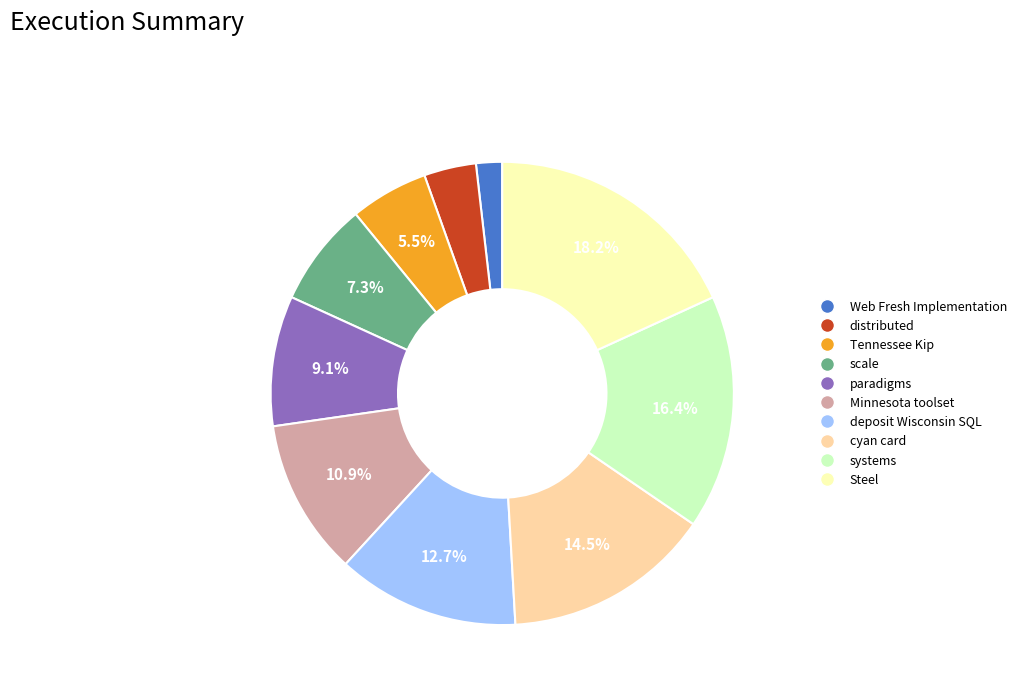

Is it true that scale is 7% of the pie?

True